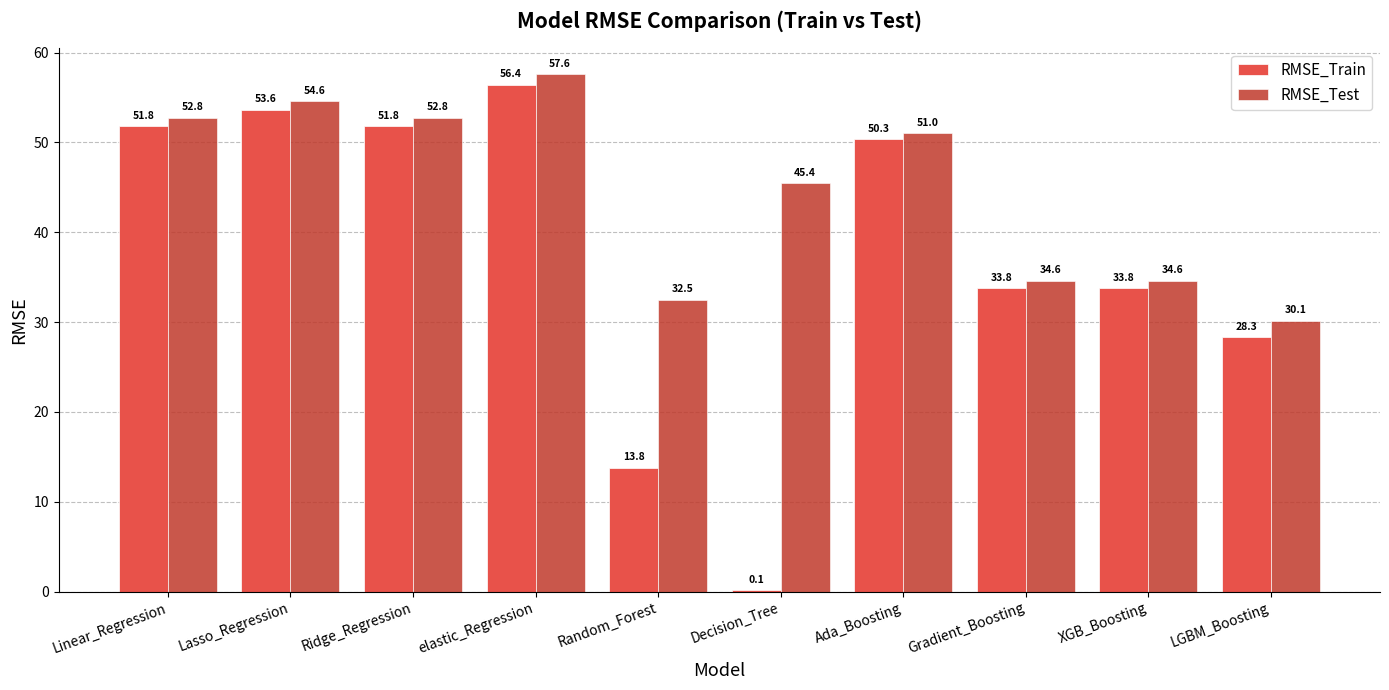

Which series changed the most between Random_Forest and XGB_Boosting?

RMSE_Train